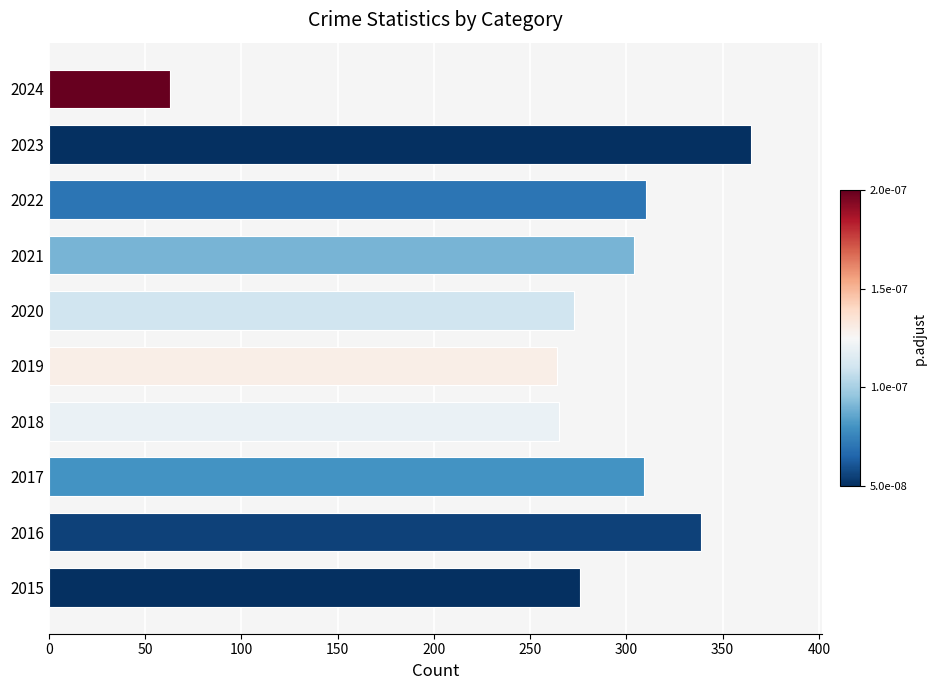

Count the number of categories in the chart.

10